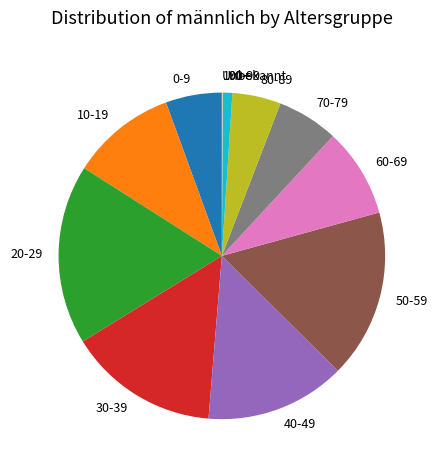

The 90-99 slice represents 1% of the pie. True or false?

True